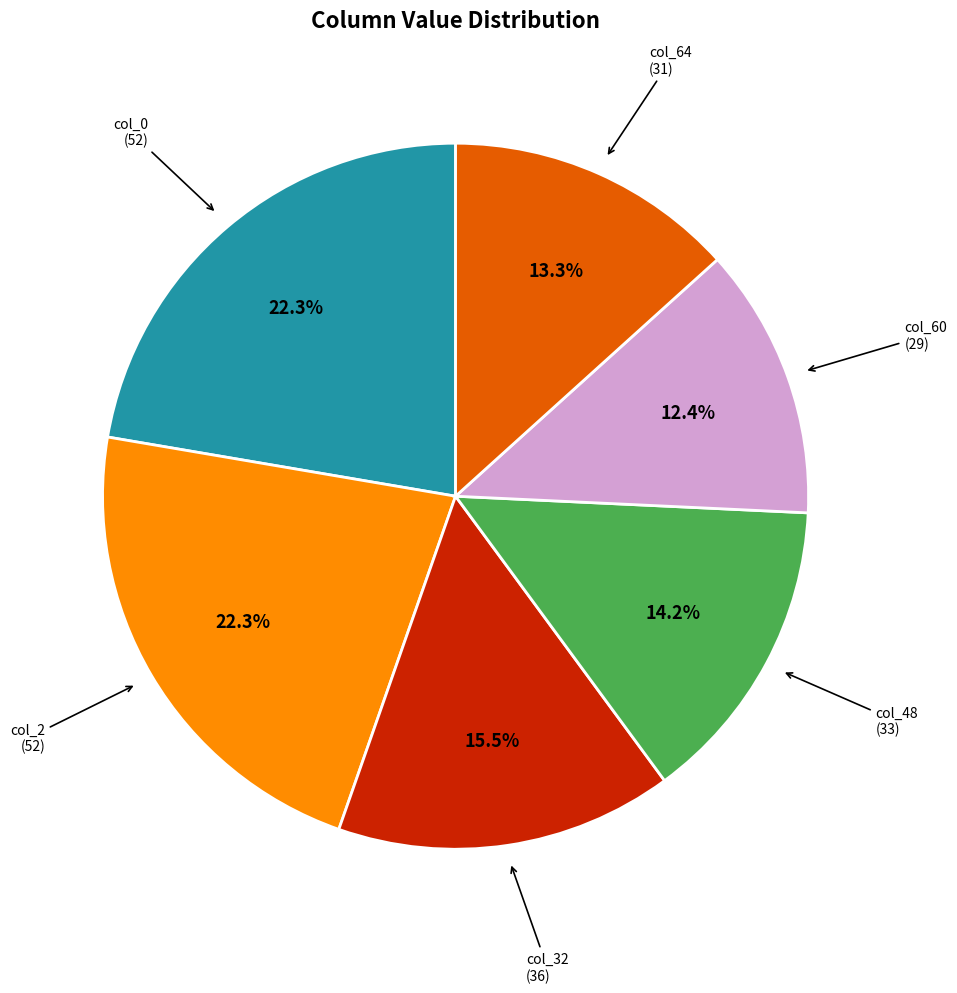

Is there a majority slice in this chart?

No